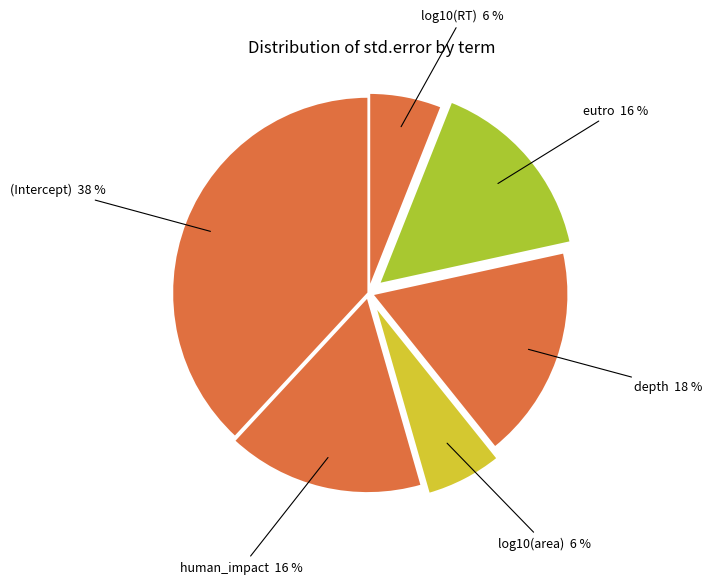

True or false: log10(RT) accounts for 6% of the total.

True